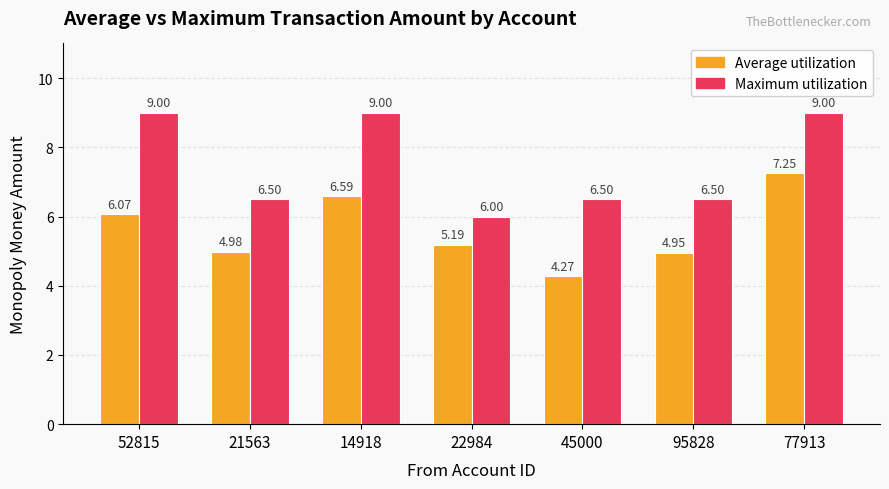

The Average utilization series shows 6.1 at 52815. True or false?

True